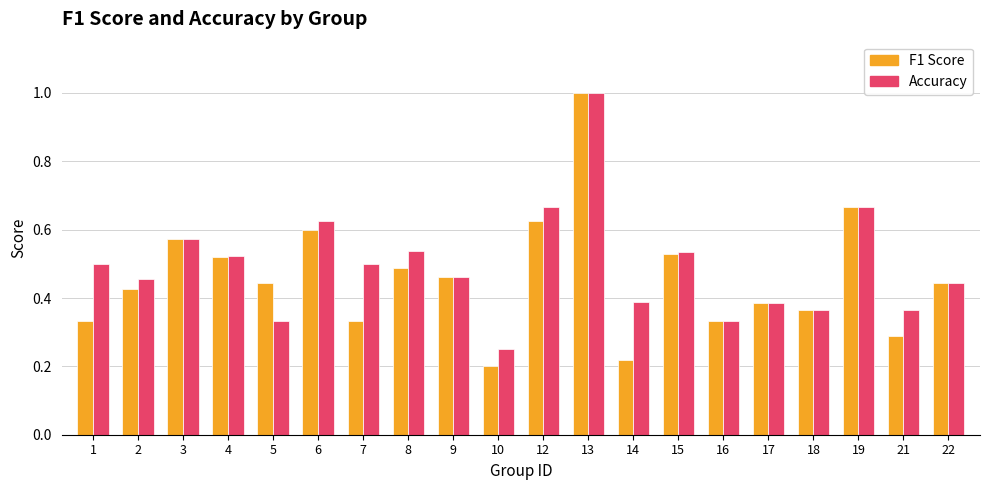

At which category is the sum across all series the highest?

13